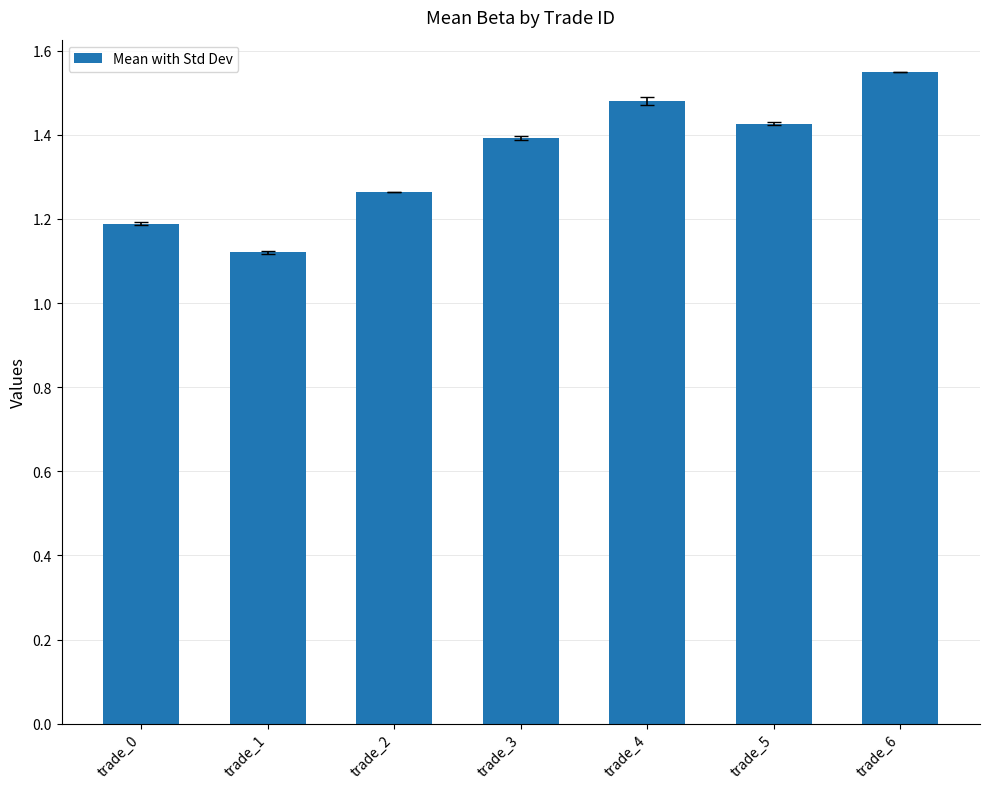

Which category has the lowest value across all series?

trade_1